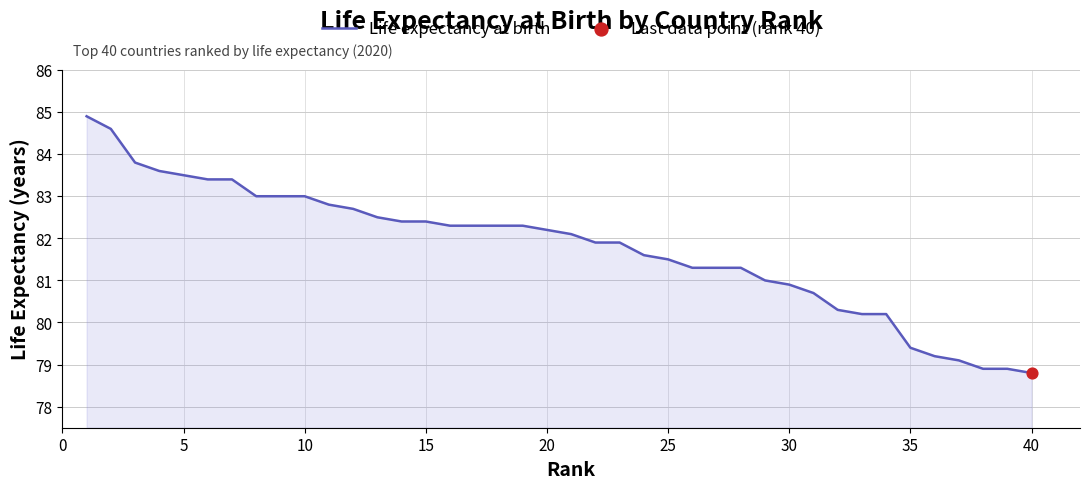

What is the difference between the maximum and minimum values?

6.1